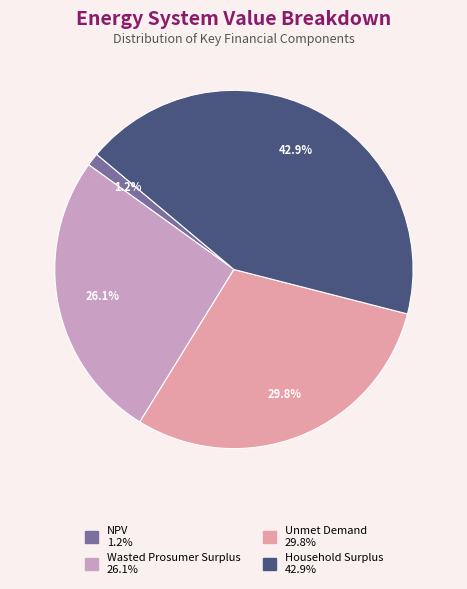

Rank the categories by value from highest to lowest.

Household Surplus, Unmet Demand, Wasted Prosumer Surplus, NPV